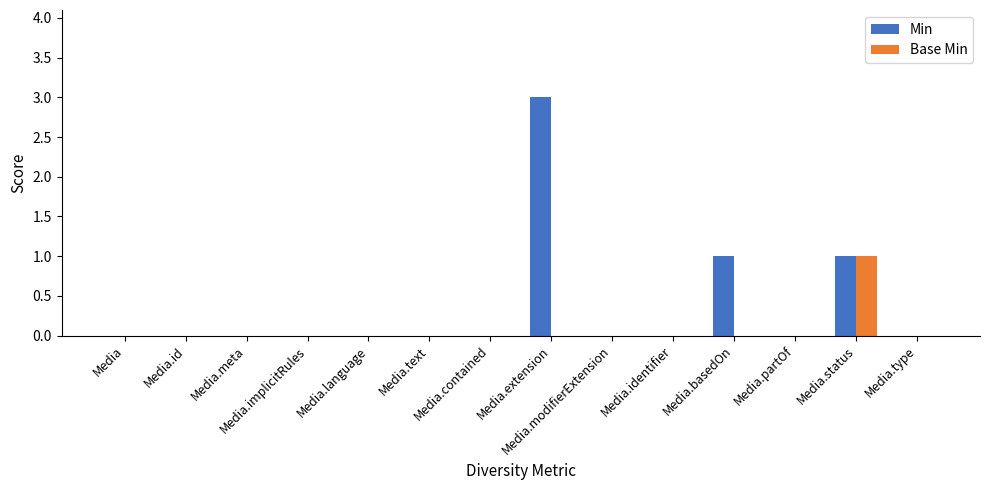

What is the maximum value for Min?

3